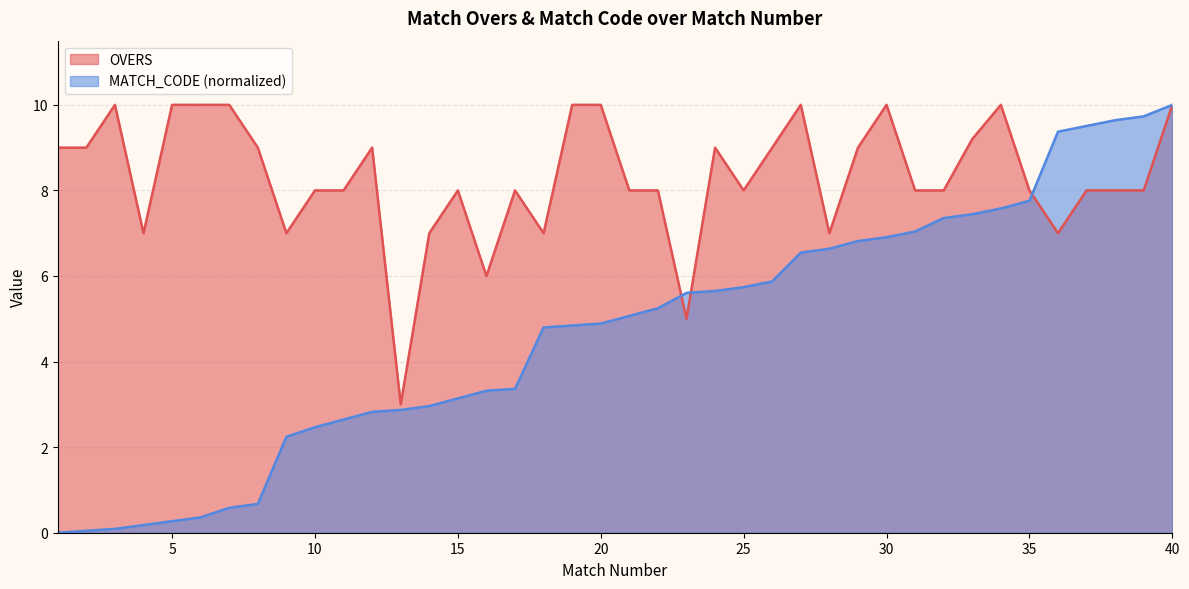

True or false: MATCH_CODE_norm and OVERS cross at least once.

True